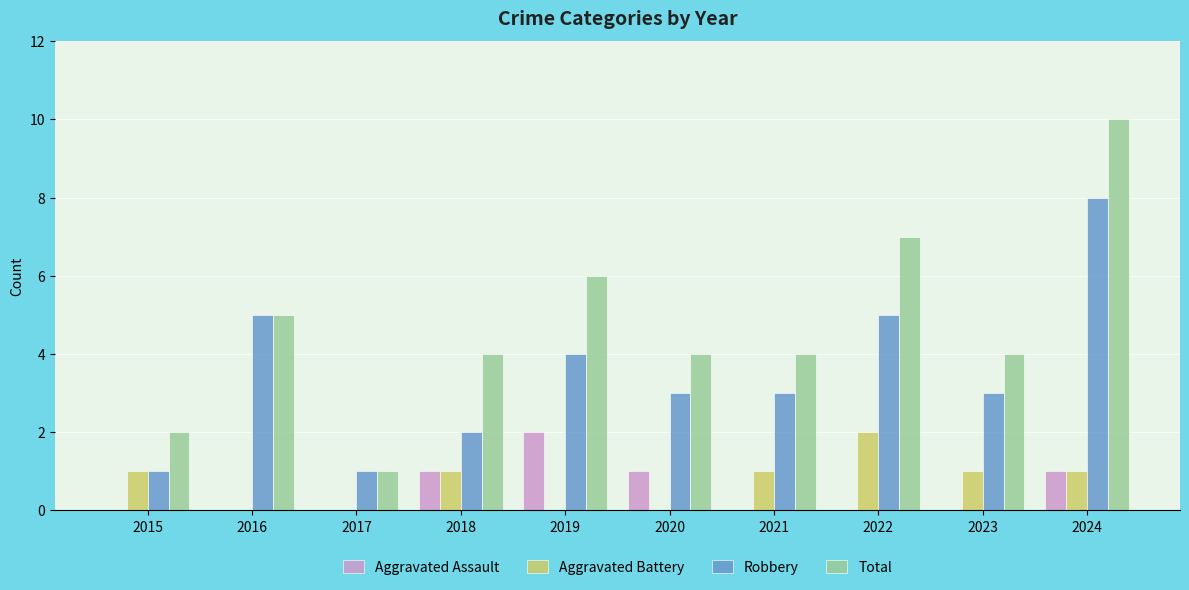

How many groups of bars are there?

10